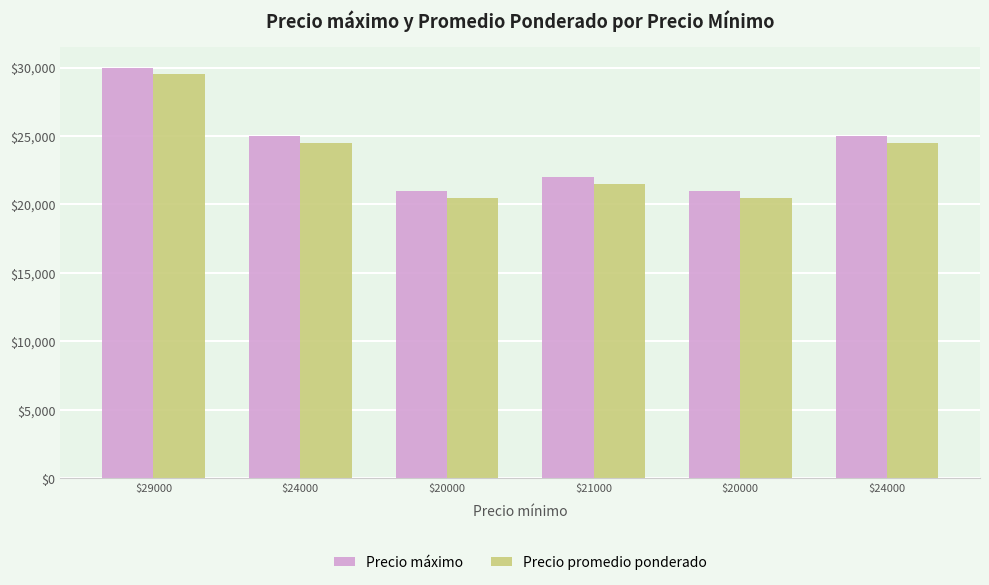

Between $29000 and $24000, which is larger?

$29000